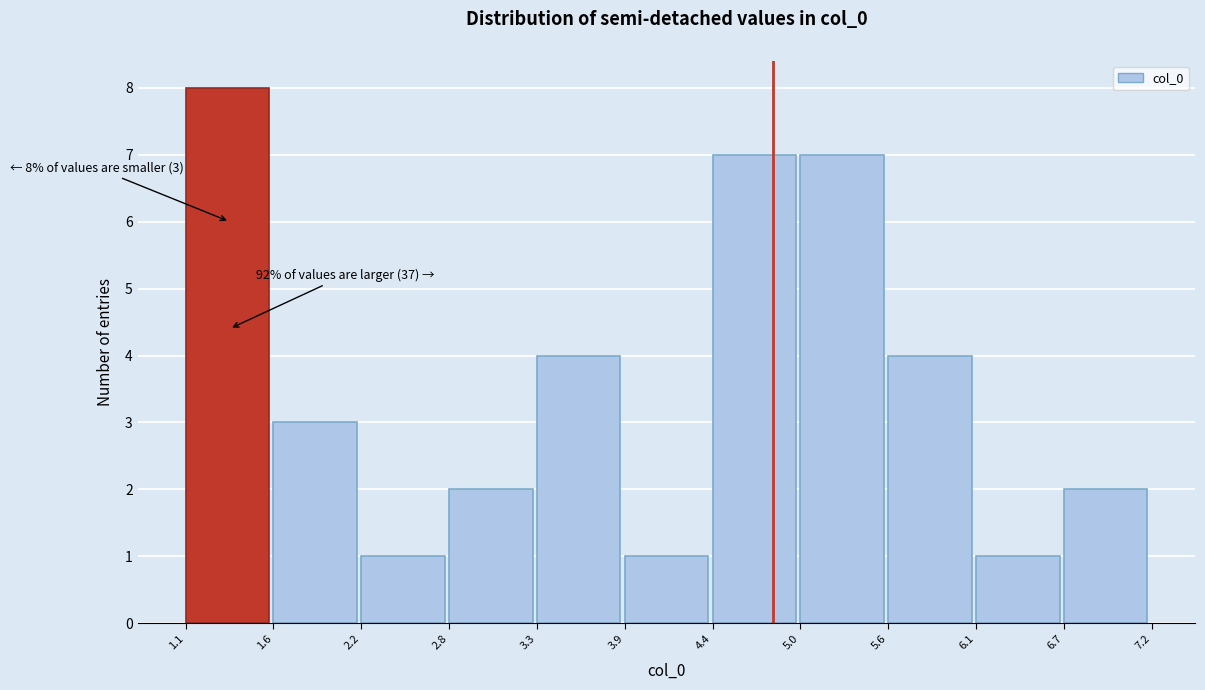

Over which range of the x-axis is the bar tallest?

1.1 to 1.6